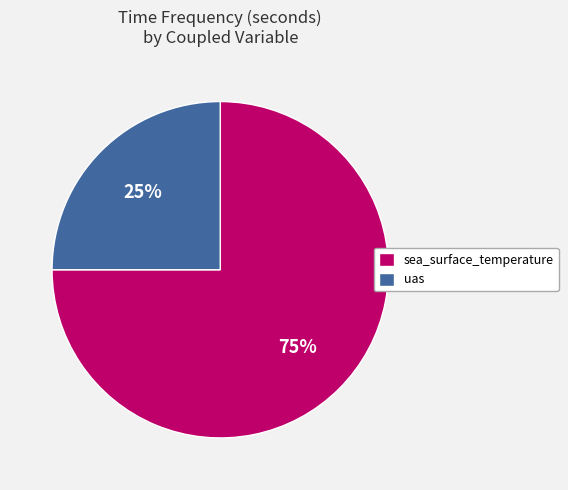

Does uas represent more than half of the total?

No